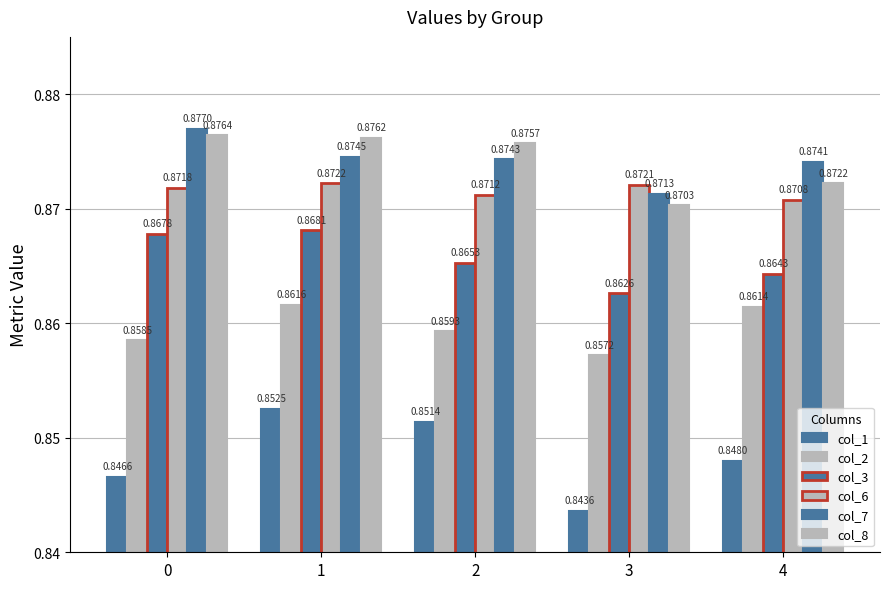

Is the value of col_2 at 2 greater than the value of col_6 at 3?

No